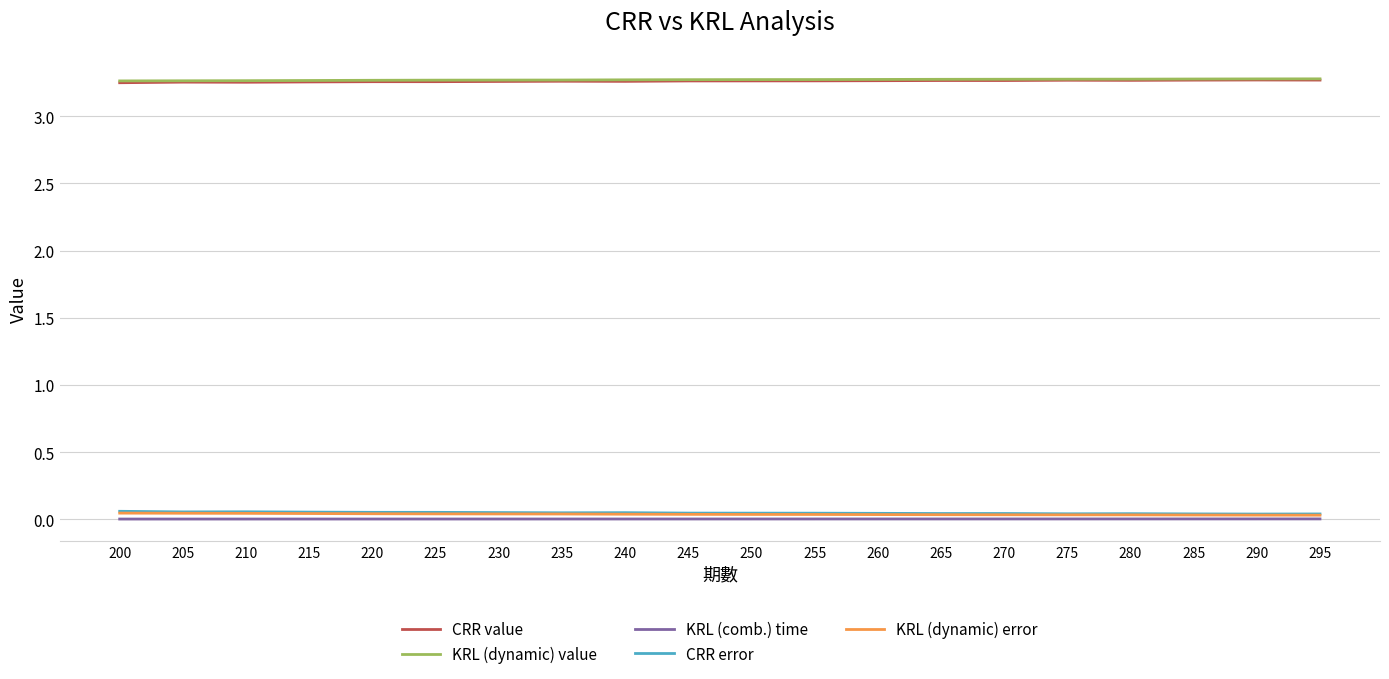

The KRL (dynamic) value series shows 4.4 at 215. True or false?

False